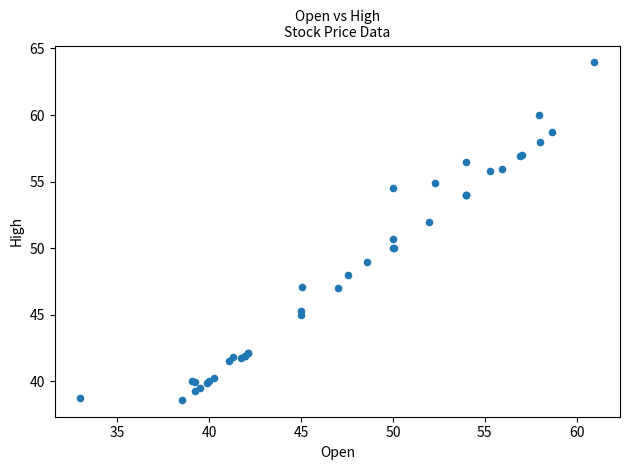

What Y value in the scatter plot is closest to 51?

50.7